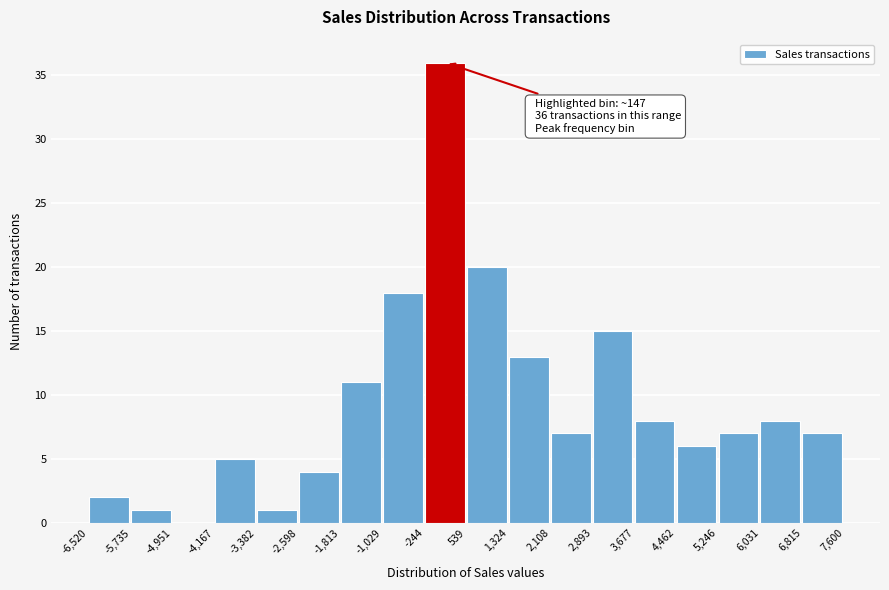

Over which range of the x-axis is the bar tallest?

-244 to 539